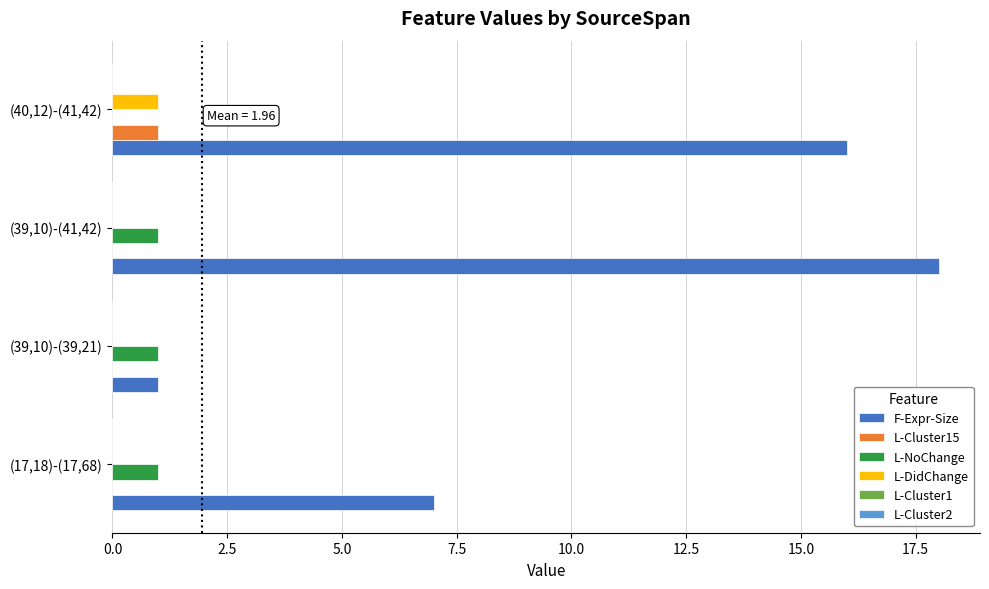

What is the sum of the F-Expr-Size values at (39,10)-(41,42) and (40,12)-(41,42)?

34